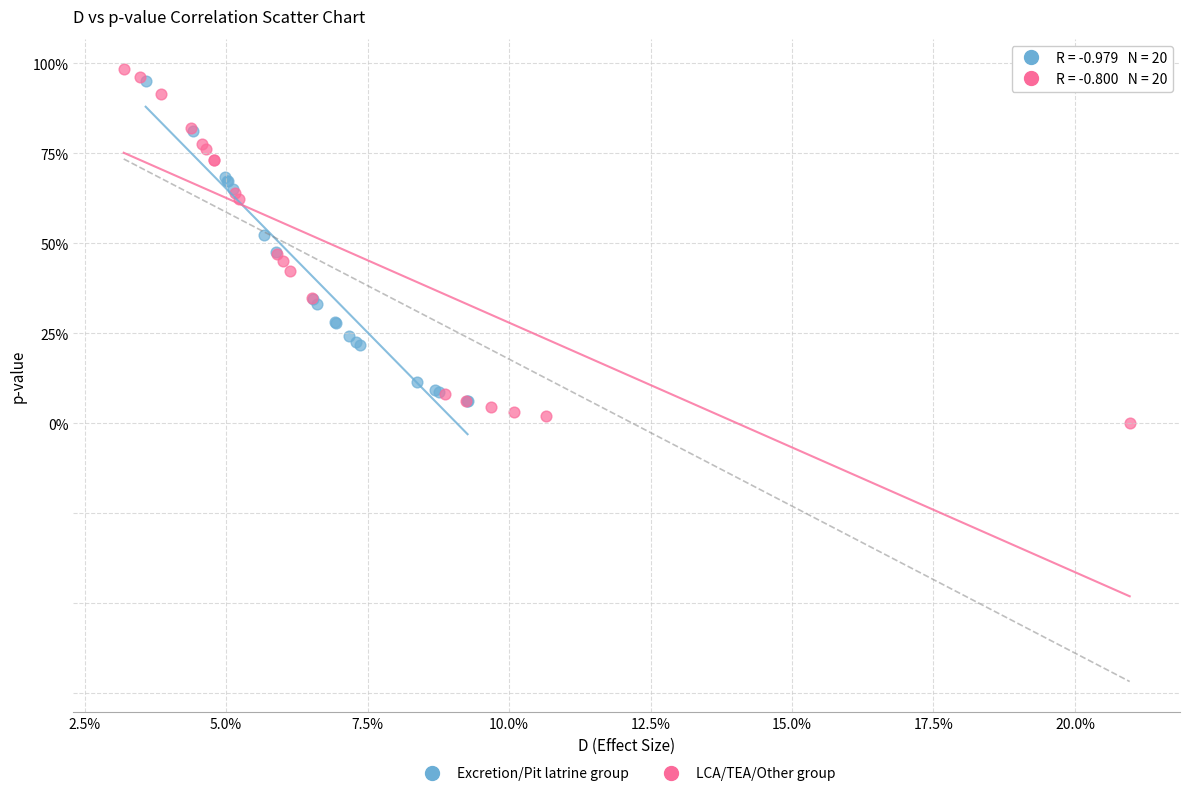

What are all the series names shown in the legend?

Excretion/Pit latrine group, LCA/TEA/Other group